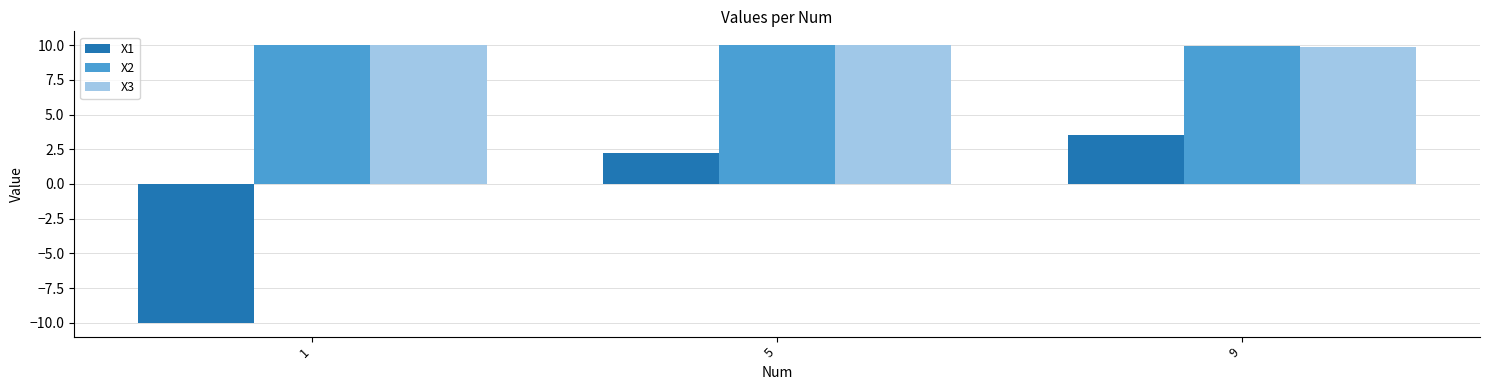

List the labels in order of X1 value, smallest first.

1, 5, 9